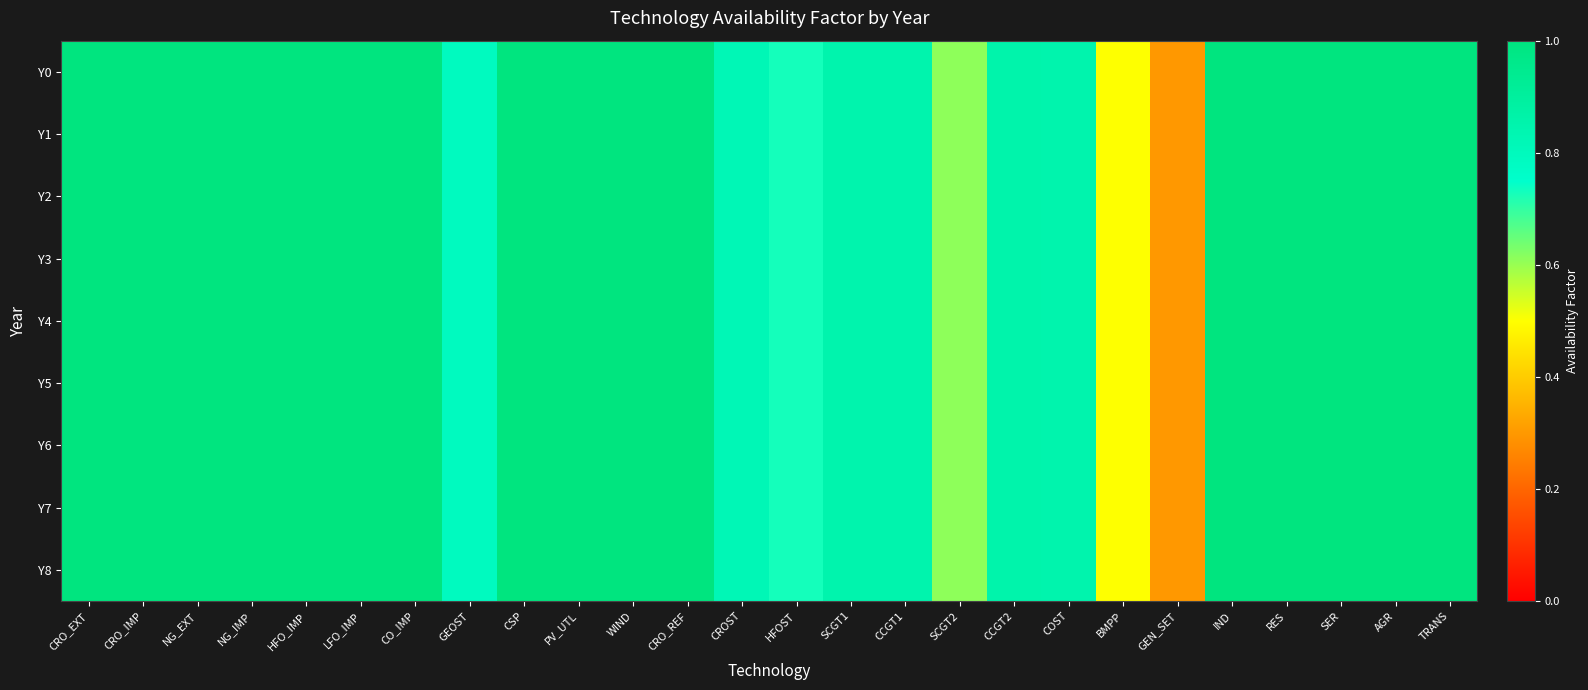

Which has a higher value, GEN_SET or HFOST?

HFOST